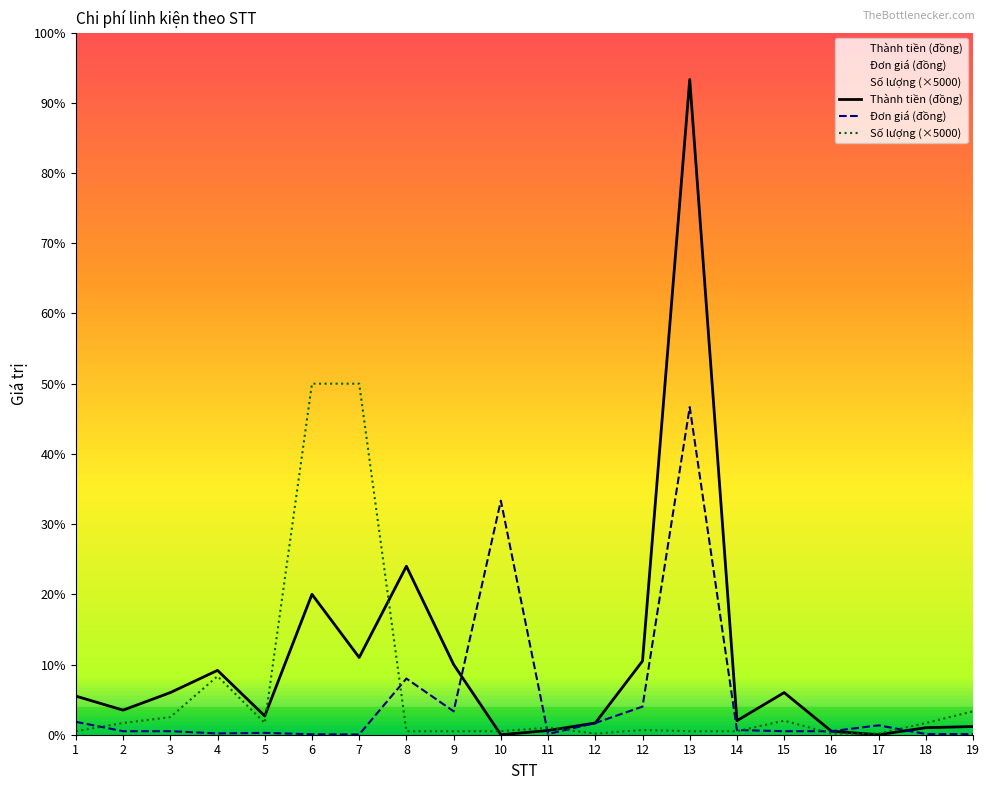

Rank the series by their maximum value, from highest to lowest.

Thành tiền (đồng), Số lượng (×5000), Đơn giá (đồng)